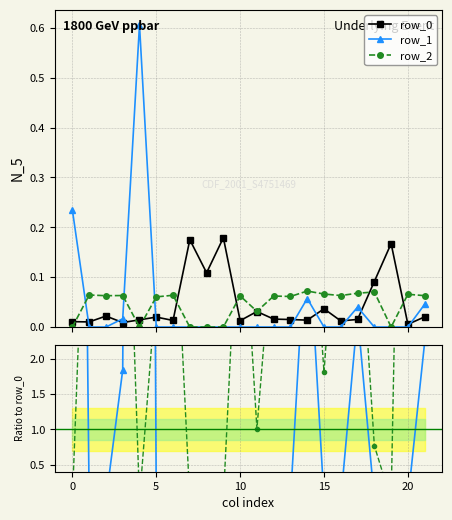

After their last crossing, which series has the higher values: row_2 or row_0?

row_2